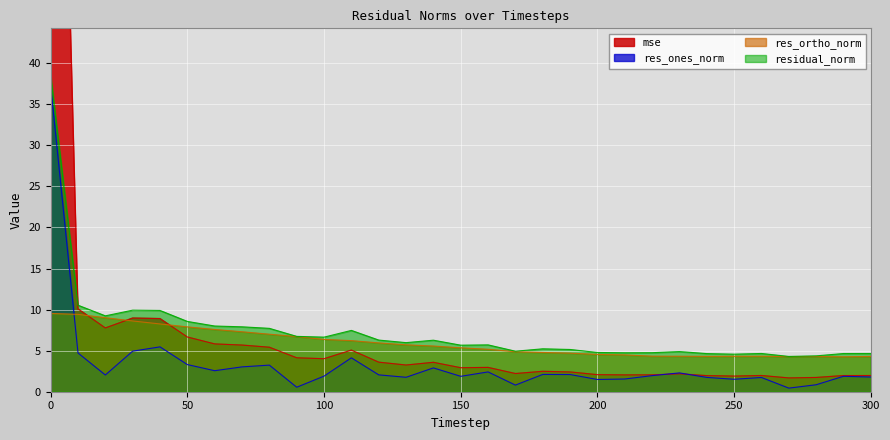

True or false: residual_norm has more than 0 interior local peaks.

True